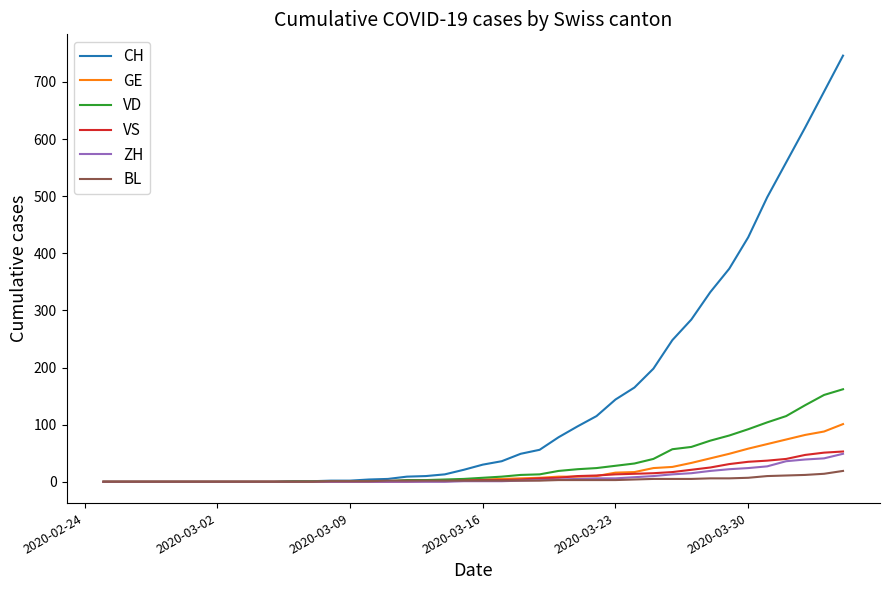

Which series has the largest range (max minus min)?

CH